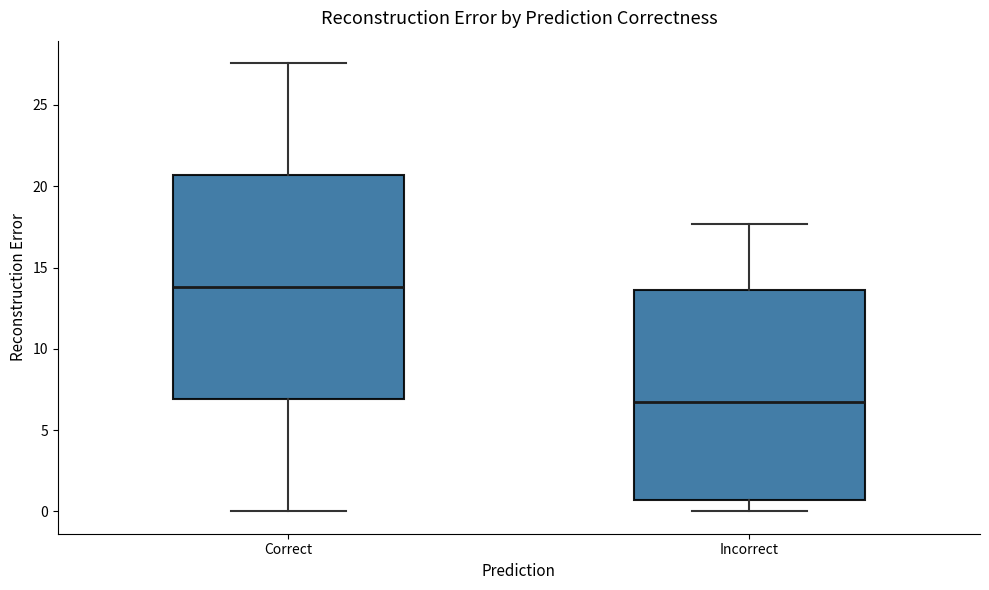

Reading left to right, transcribe this box plot: for each box, give where its median line is, the range the box spans, and where its two whiskers end, as read against the y-axis. The values are not printed on the chart, so give them approximately, as read against the axis.

Correct: median 14.0, box 7.0 to 20.5, whiskers 0.0 to 27.5
Incorrect: median 6.5, box 0.5 to 13.5, whiskers 0.0 to 17.5